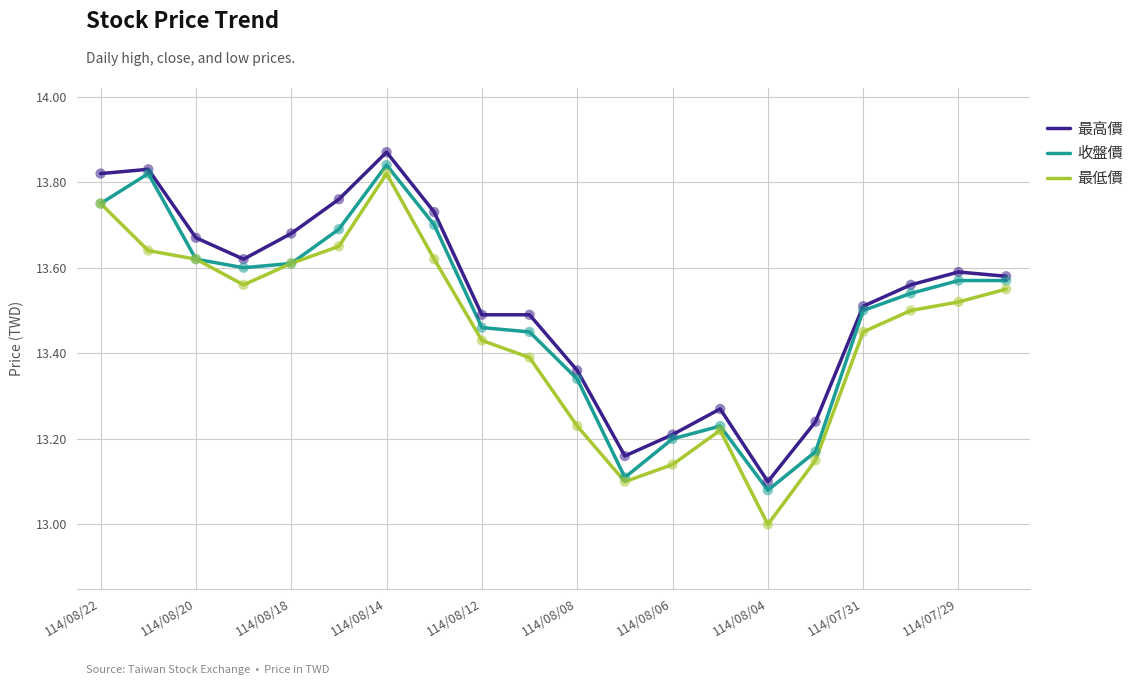

Which series has the largest total across all categories?

最高價